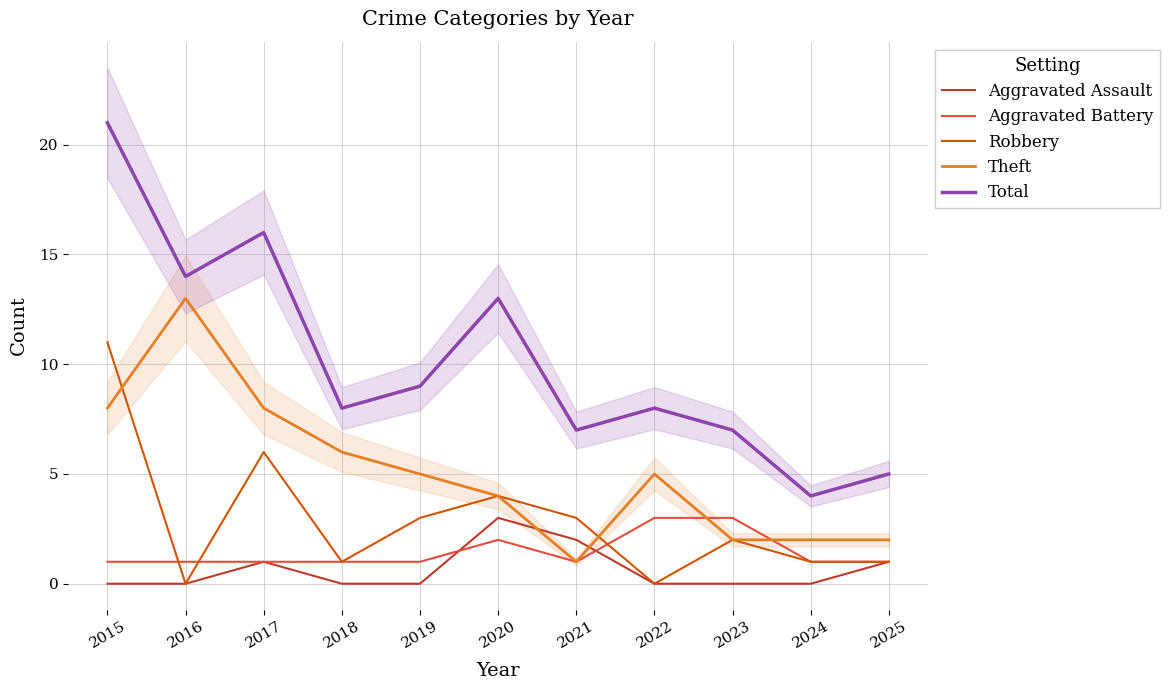

Which has a higher value, 2024 or 2023?

2024